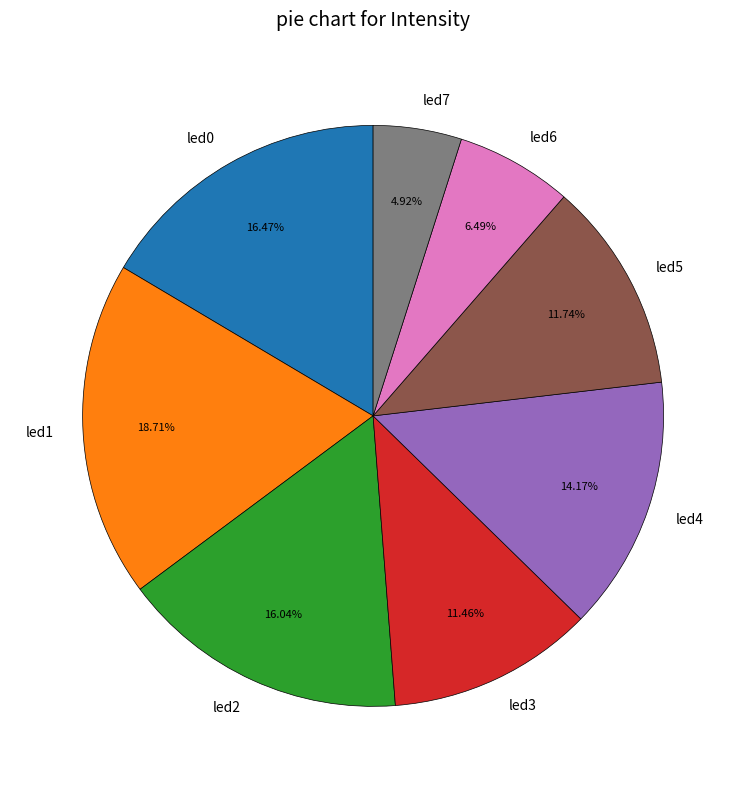

Which category has the smallest portion of the pie?

led7